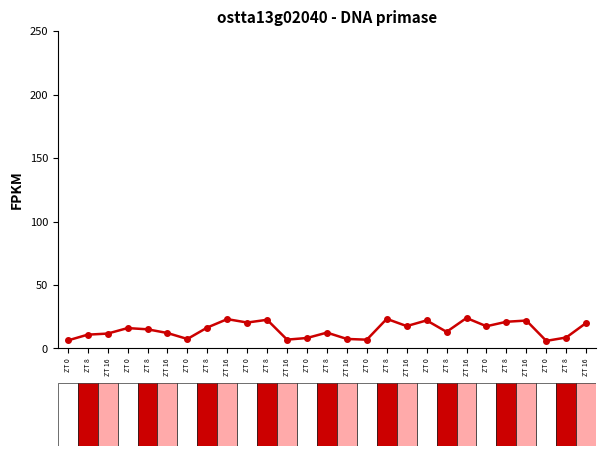

Reading left to right, what are all the values shown in this chart?

ZT 0=6.3	ZT 8=10.8	ZT 16=11.7	ZT 0=16.0	ZT 8=15.1	ZT 16=12.1	ZT 0=7.4	ZT 8=16.5	ZT 16=23.1	ZT 0=20.4	ZT 8=22.6	ZT 16=6.9	ZT 0=8.2	ZT 8=12.4	ZT 16=7.5	ZT 0=6.9	ZT 8=23.3	ZT 16=17.6	ZT 0=22.1	ZT 8=13.0	ZT 16=24.0	ZT 0=17.5	ZT 8=21.0	ZT 16=21.9	ZT 0=5.9	ZT 8=8.6	ZT 16=20.1